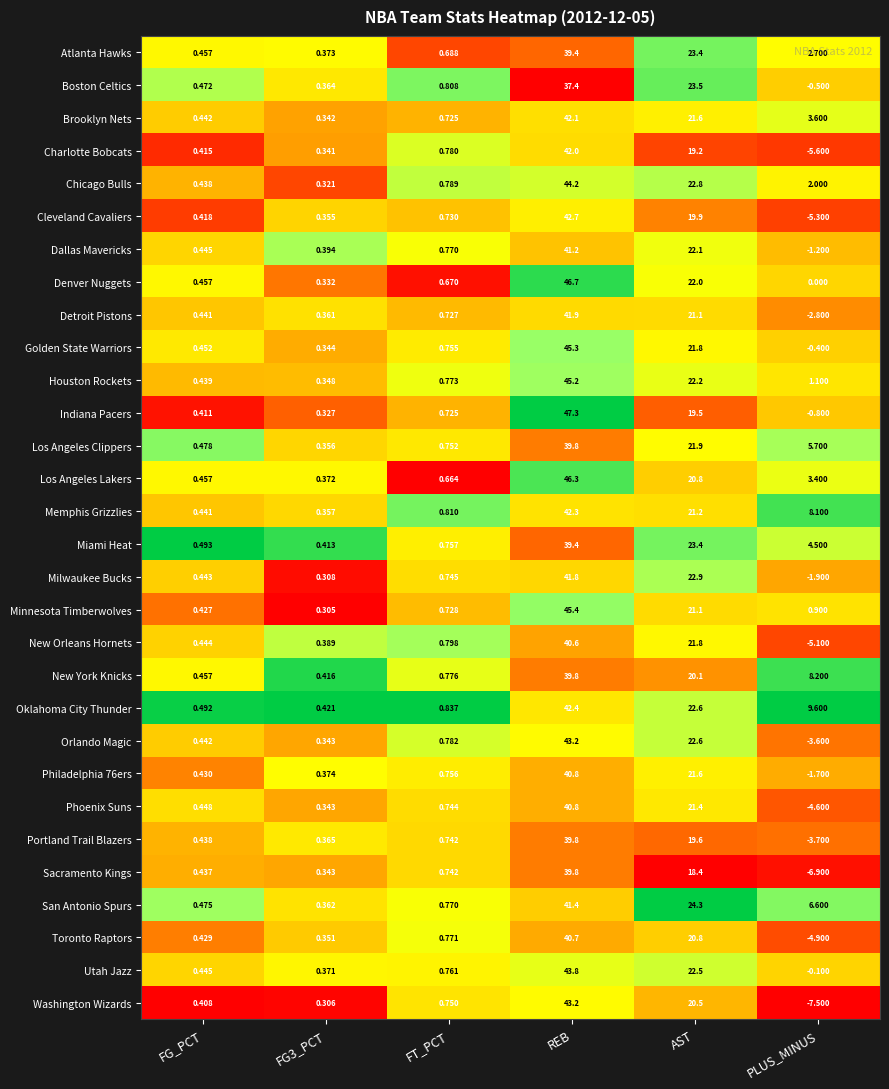

Where is Orlando Magic nearest to the value 19?

AST